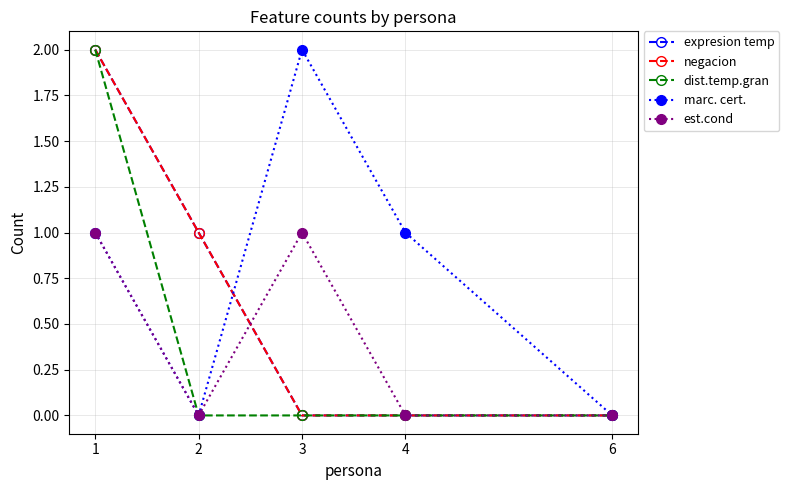

What is the maximum value for dist.temp.gran?

2